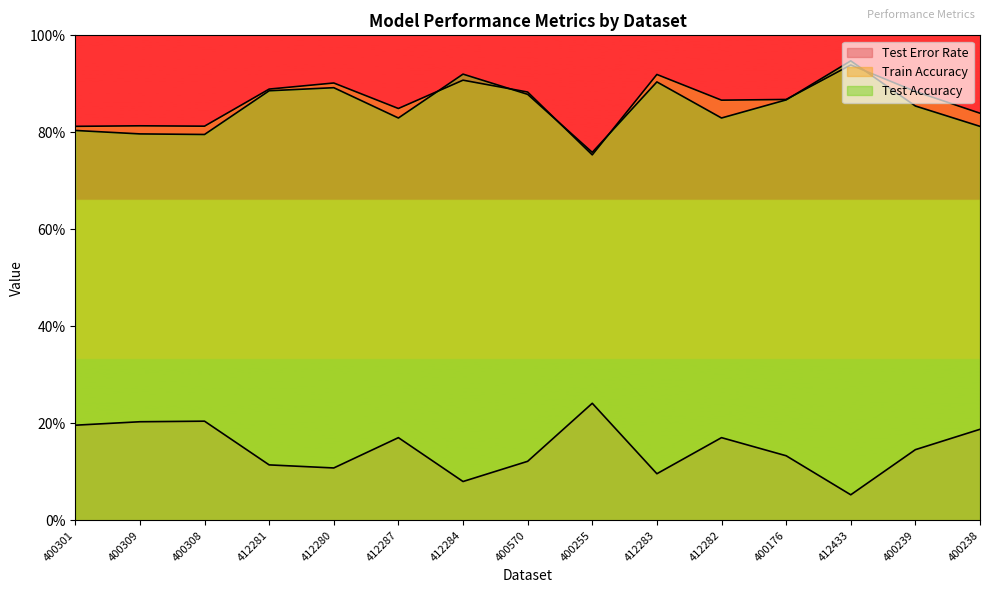

List the labels in order of Test Error Rate value, smallest first.

412433, 412284, 412283, 412280, 412281, 400570, 400176, 400239, 412287, 412282, 400238, 400301, 400309, 400308, 400255